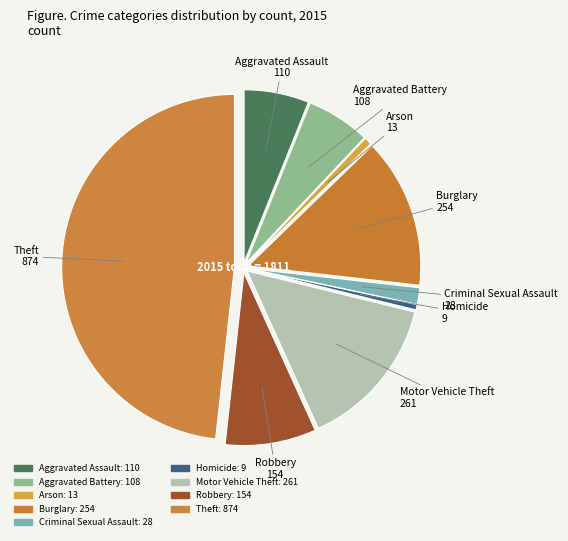

Which category has the biggest portion of the pie?

Theft